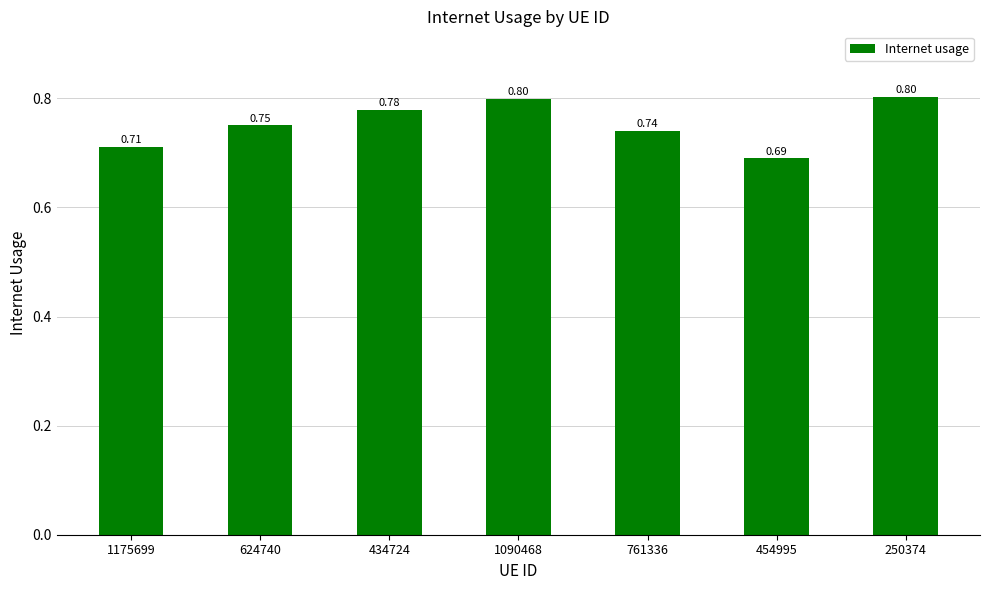

Is it true that the value at 624740 is 0.2?

False